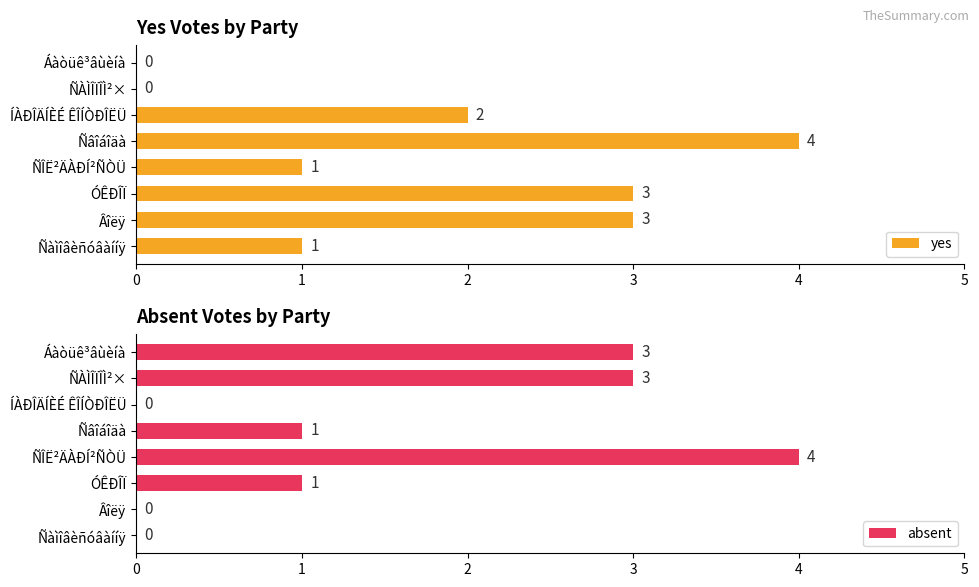

How many groups of bars are there?

8